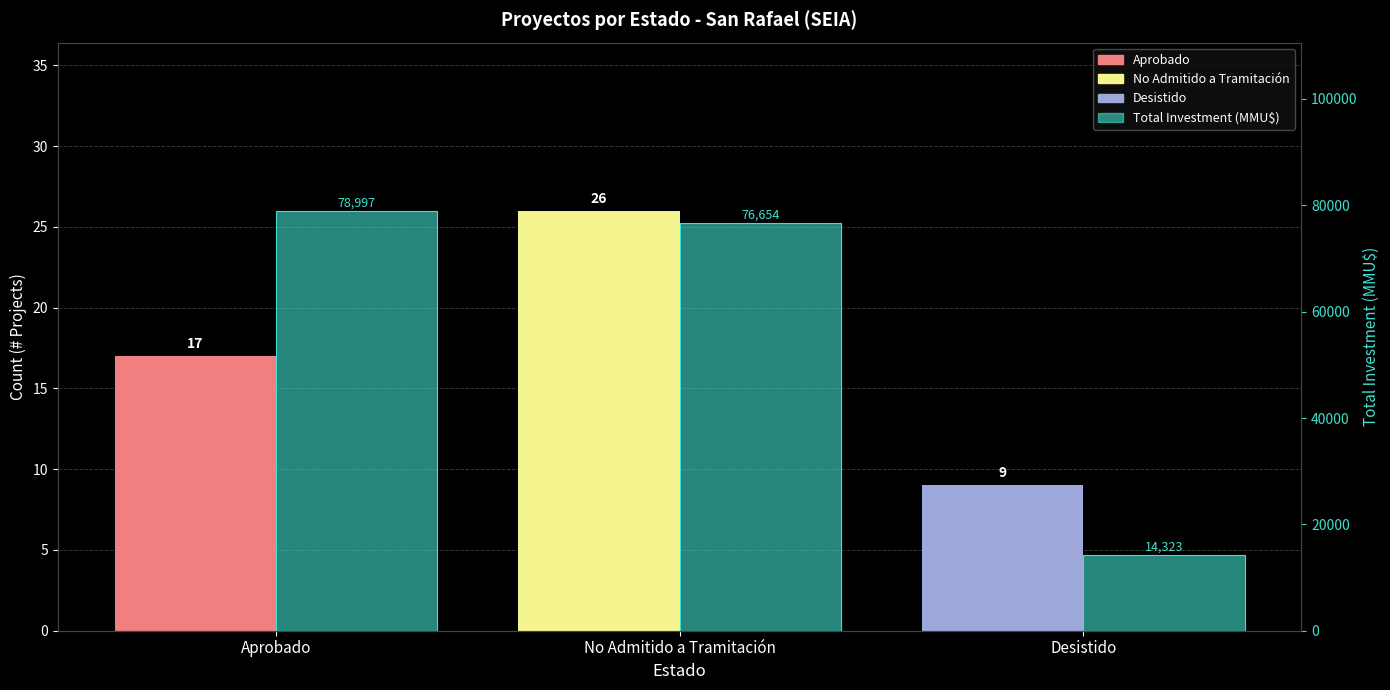

How many values in the Count (# Projects) series exceed 17?

1